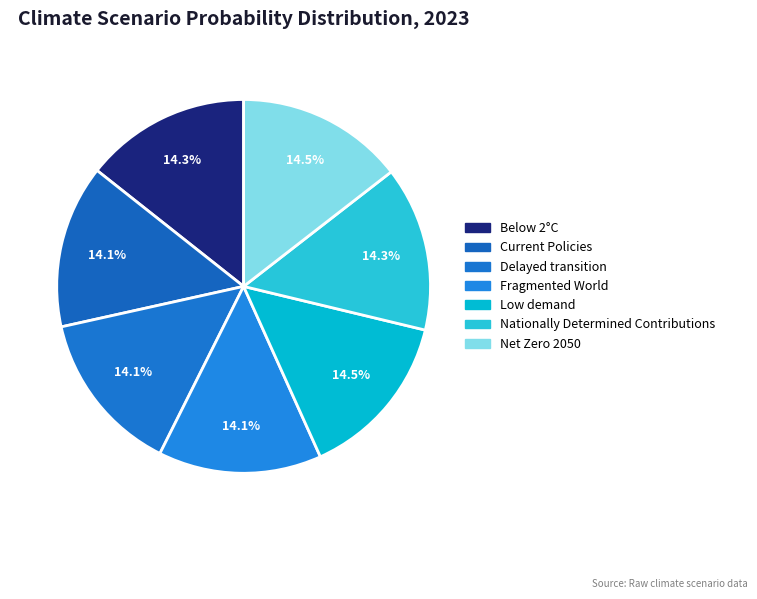

Count the number of slices in the pie.

7